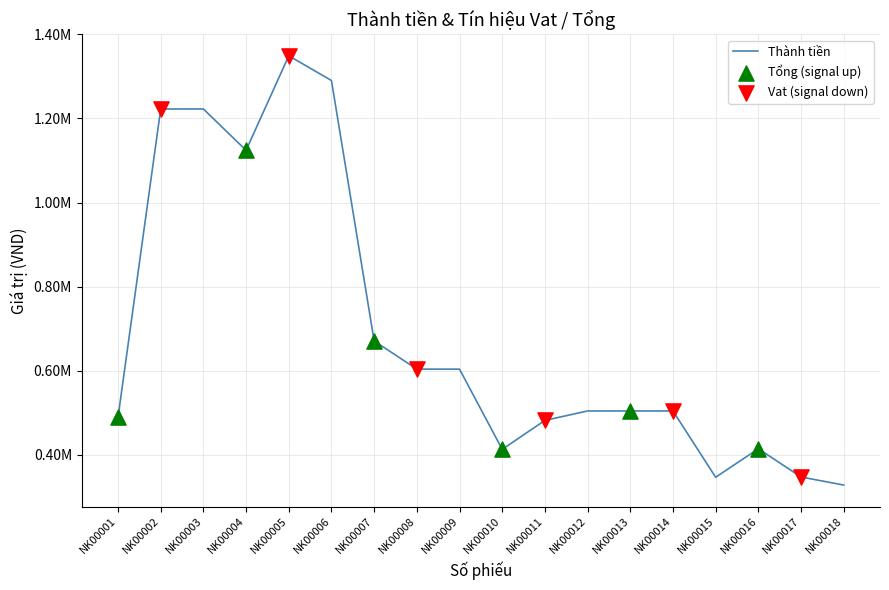

Is this an area chart (filled region under the line)?

No